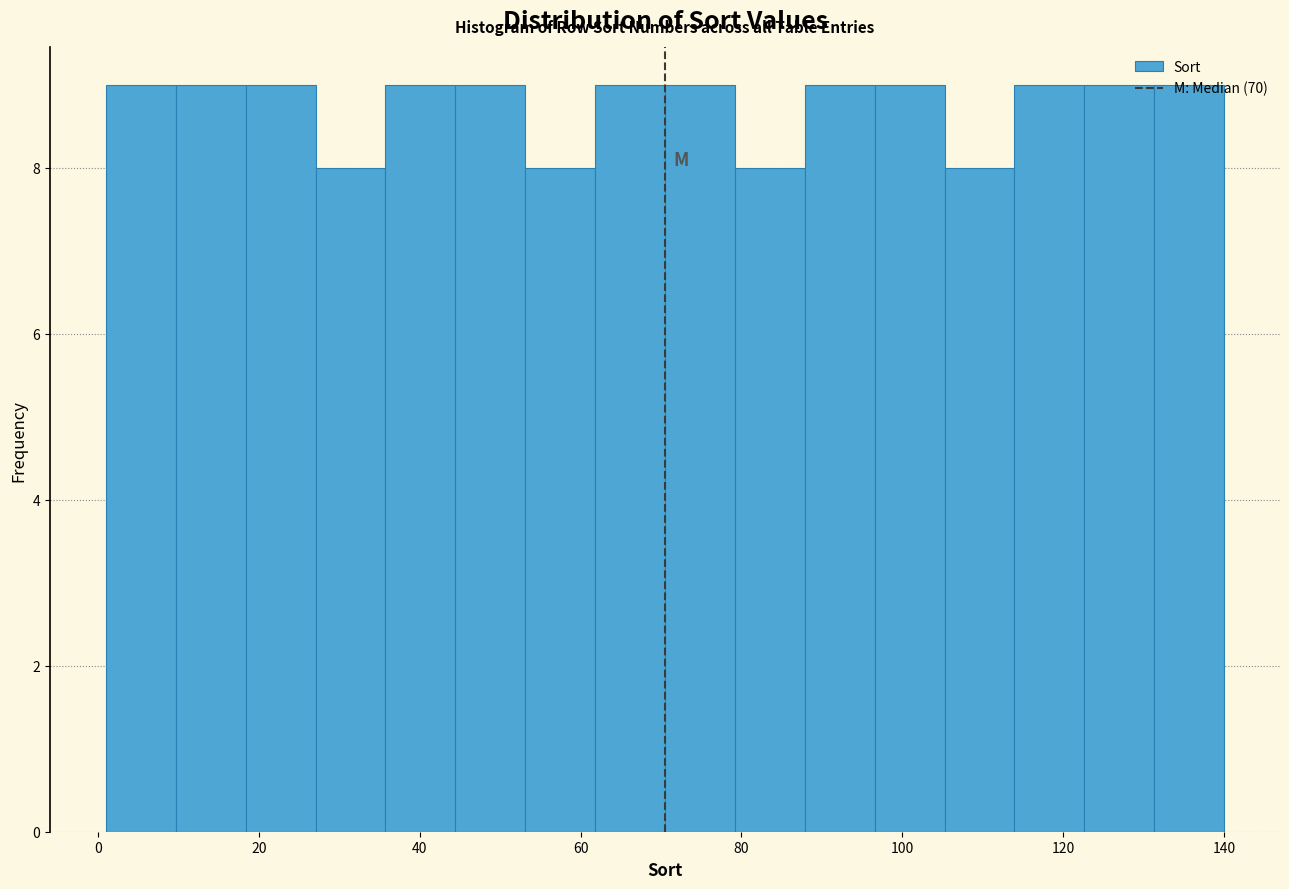

Reading left to right, list every bar in this chart as the range it spans on the x-axis followed by its height. Neither the bar edges nor the heights are printed on the chart, so give them approximately, as read against the axes.

2 to 10: 9
10 to 18: 9
18 to 28: 9
28 to 36: 8
36 to 44: 9
44 to 54: 9
54 to 62: 8
62 to 70: 9
70 to 80: 9
80 to 88: 8
88 to 96: 9
96 to 106: 9
106 to 114: 8
114 to 122: 9
122 to 132: 9
132 to 140: 9